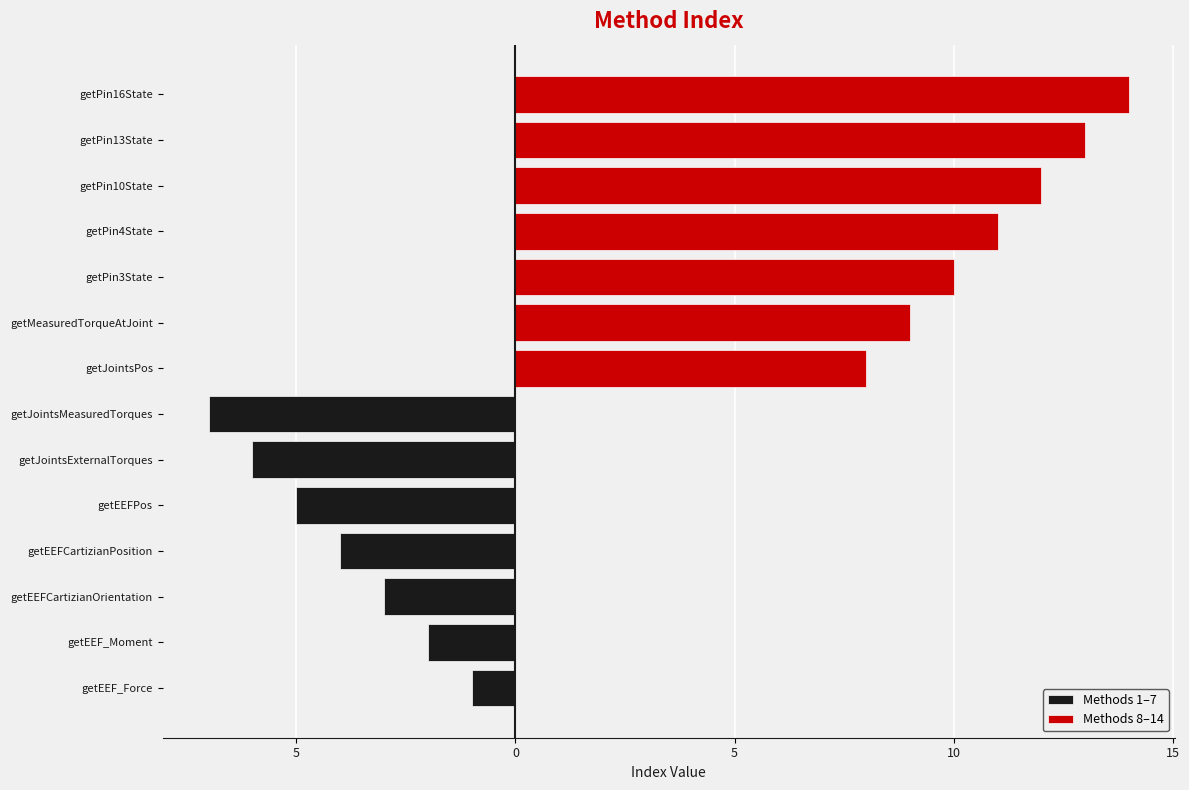

What is the sum of the Methods 1–7 values at getEEF_Moment and getEEFCartizianPosition?

-6